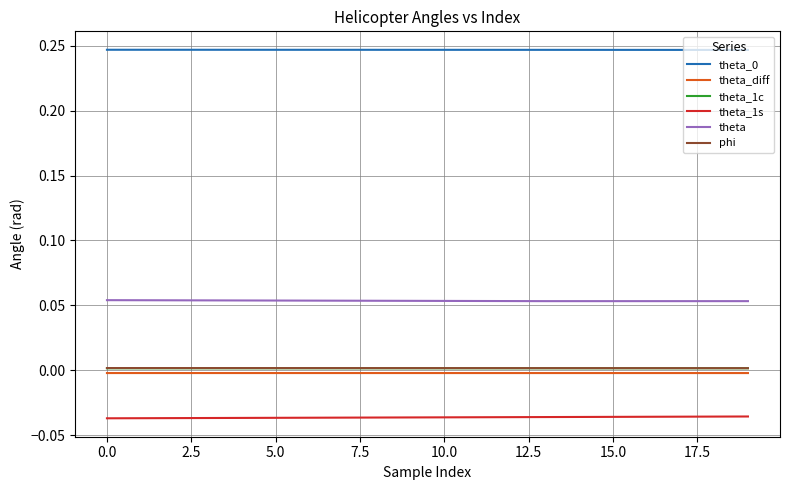

True or false: theta_diff and phi cross at least once.

False